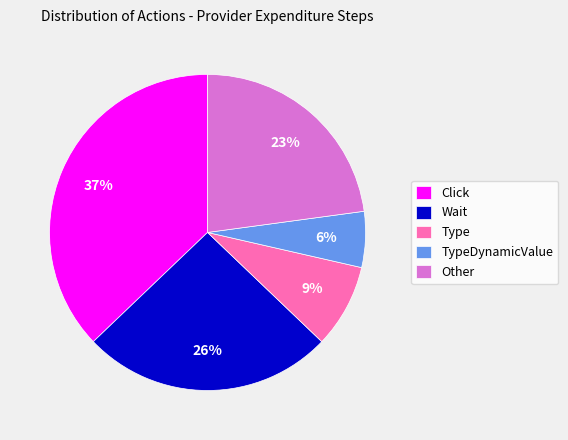

Does Other account for over 50% of the chart?

No